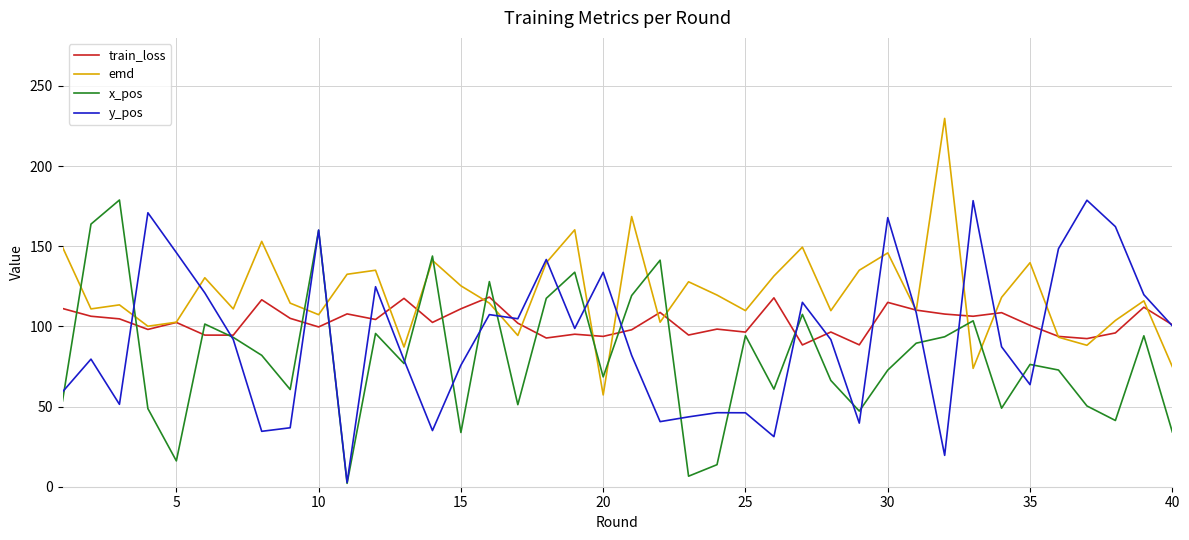

Which series has the largest total across all categories?

emd